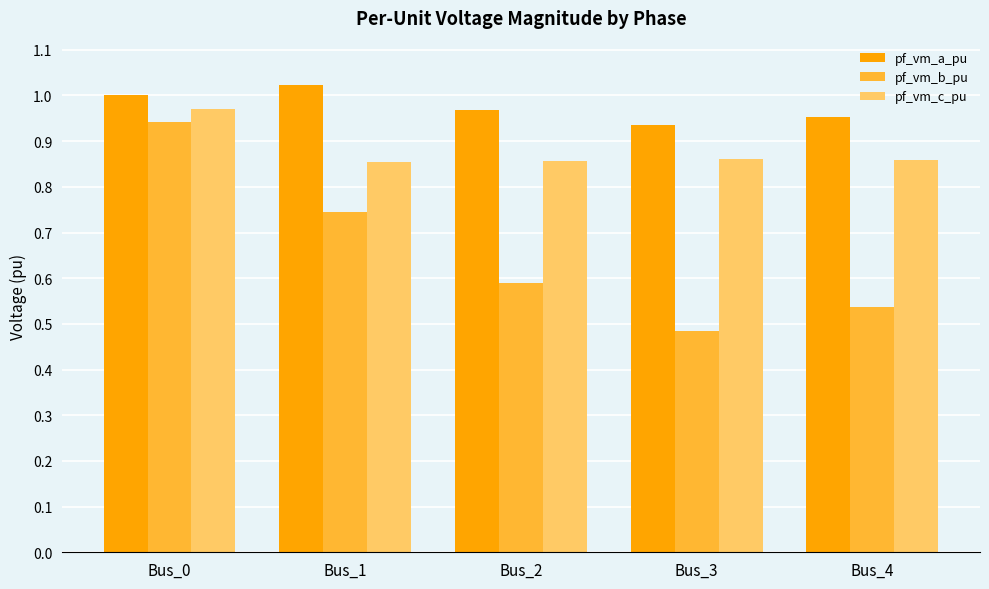

What is the sum of the pf_vm_c_pu values at Bus_2 and Bus_4?

1.7